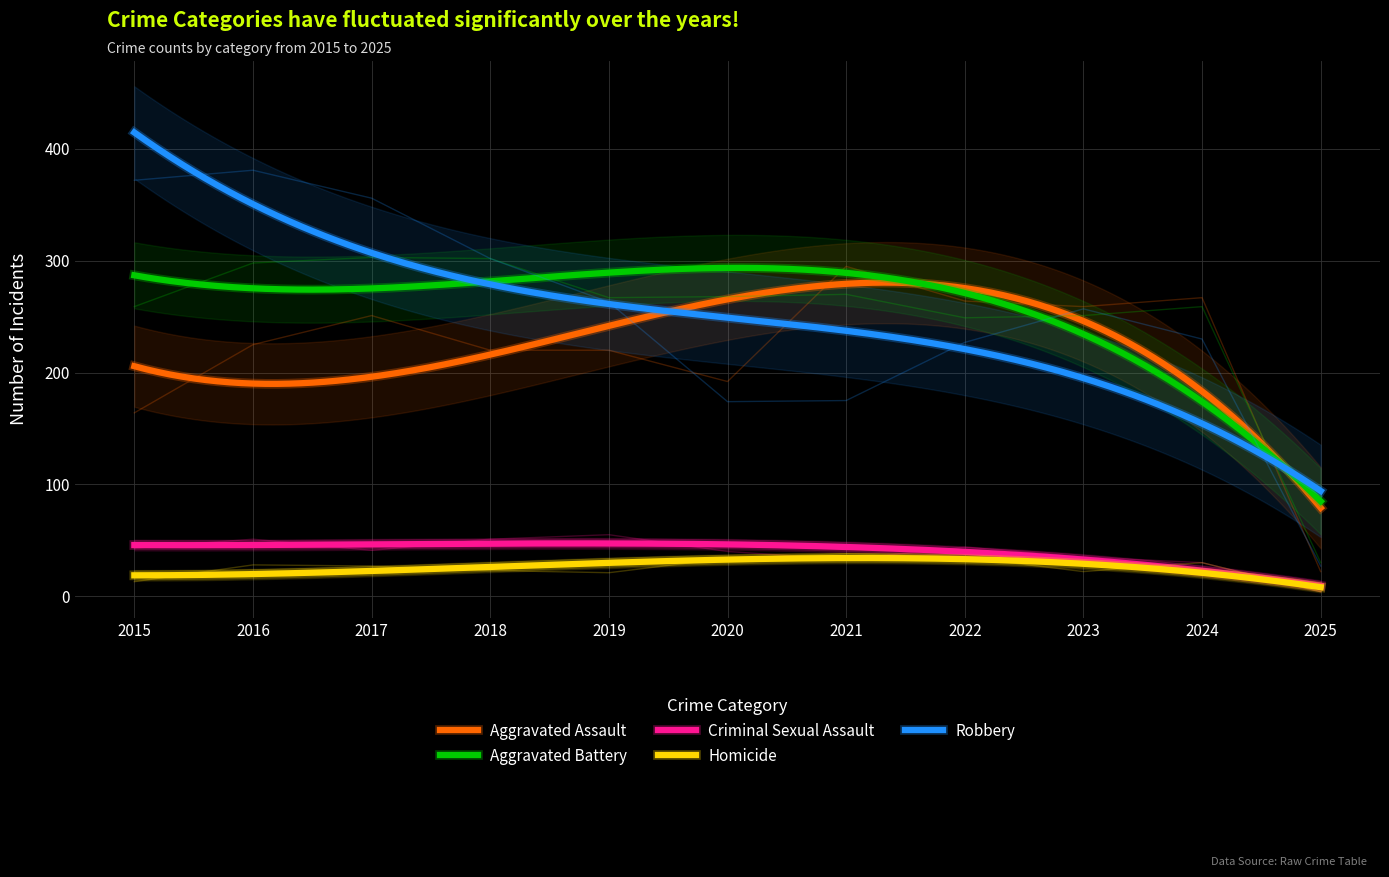

The Criminal Sexual Assault series shows 51 at 2018. True or false?

True